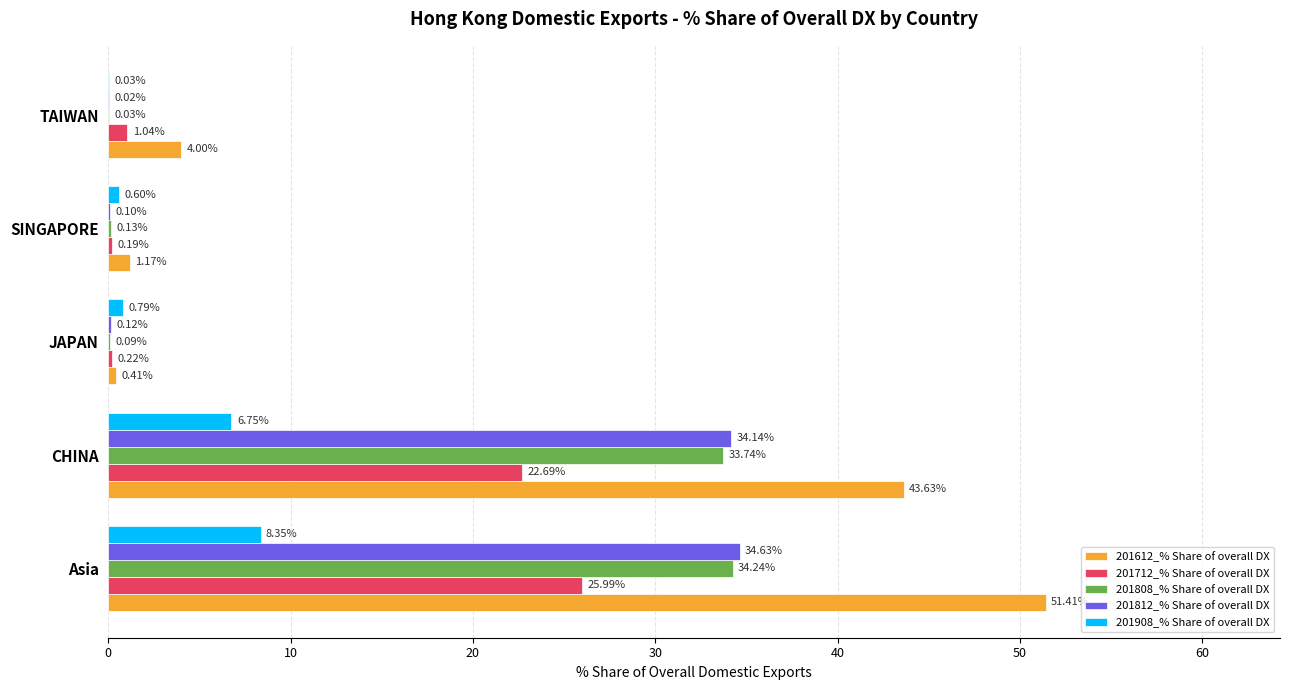

Which series changed the most between SINGAPORE and TAIWAN?

201612_% Share of overall DX